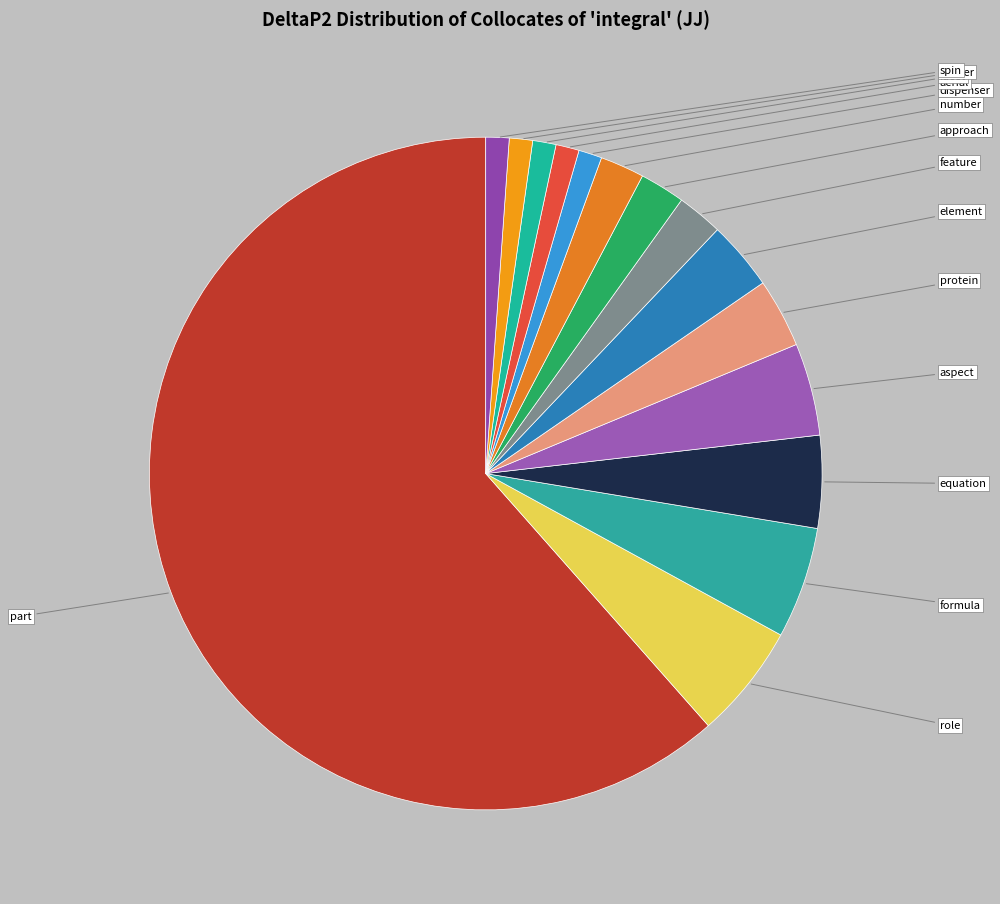

How many segments does this pie chart have?

15